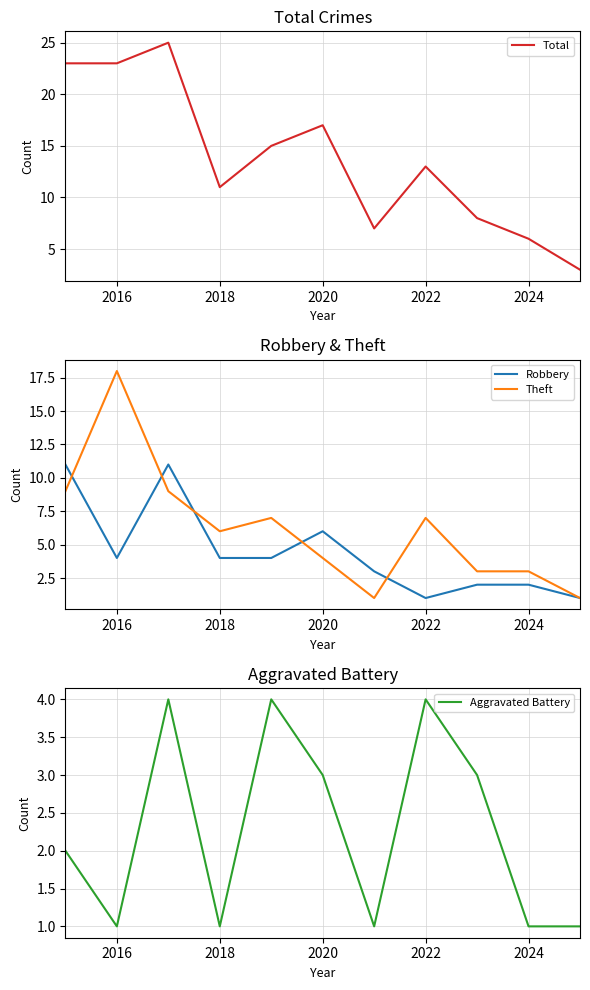

What is the smallest value displayed?

1